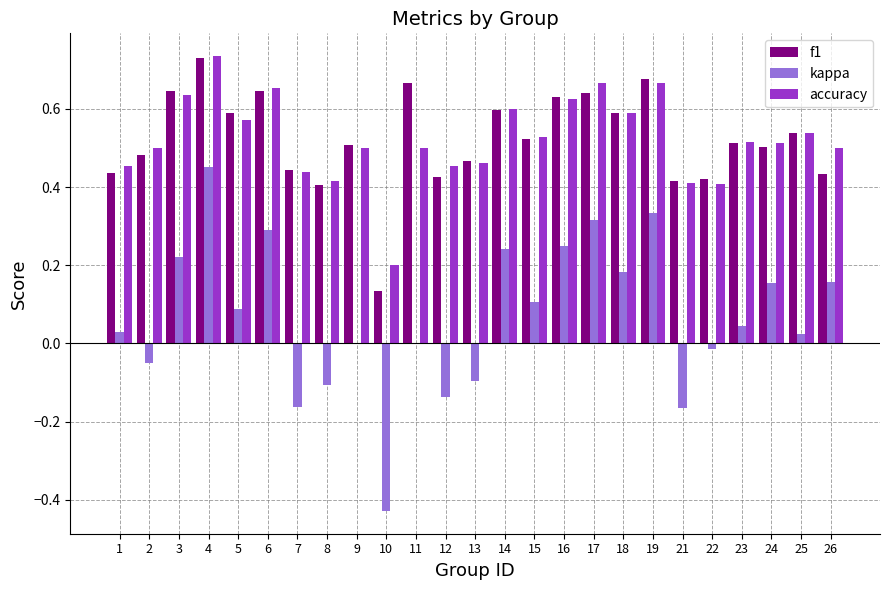

What is the sum of the accuracy values at 15 and 26?

1.0